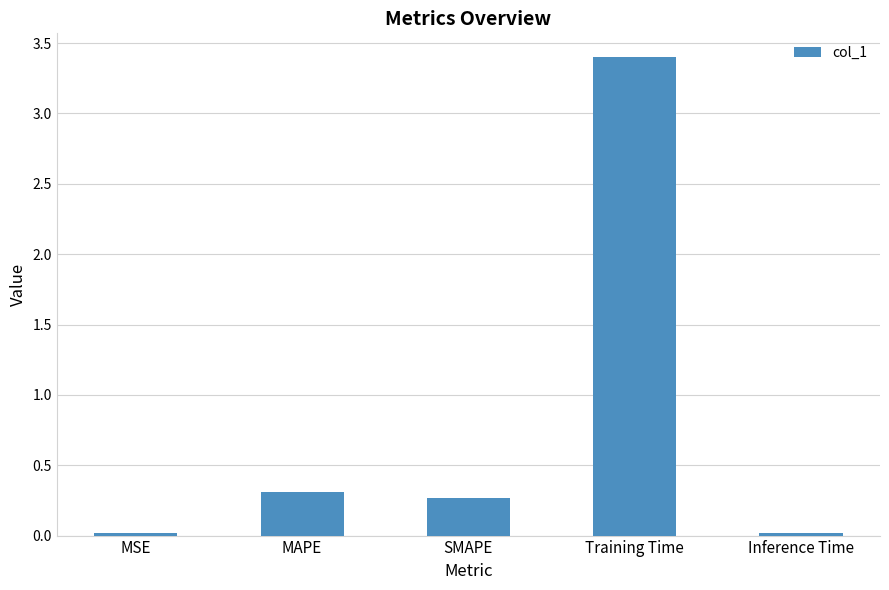

What is the sum of the values at Inference Time and SMAPE?

0.3